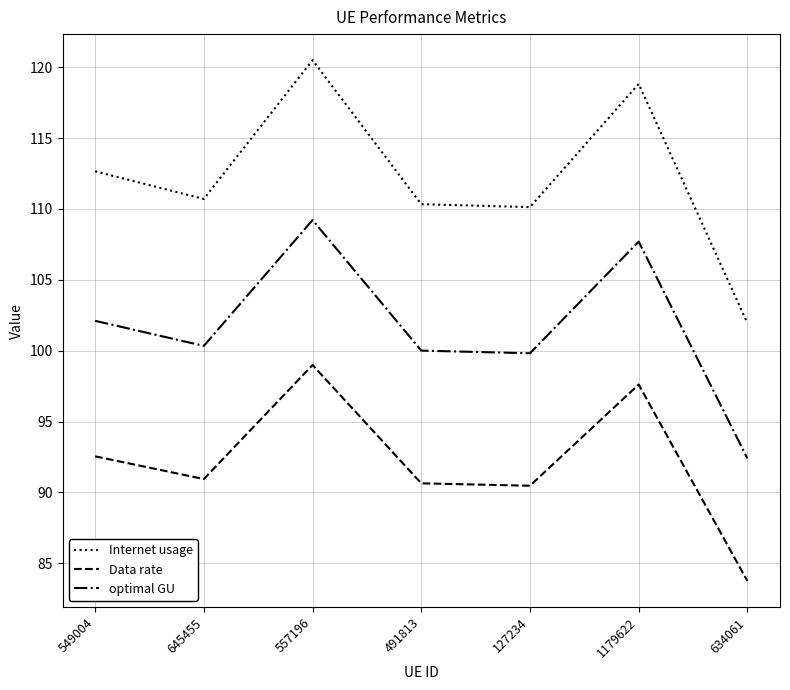

The value of Data rate at 1179622 is 97.6. True or false?

True